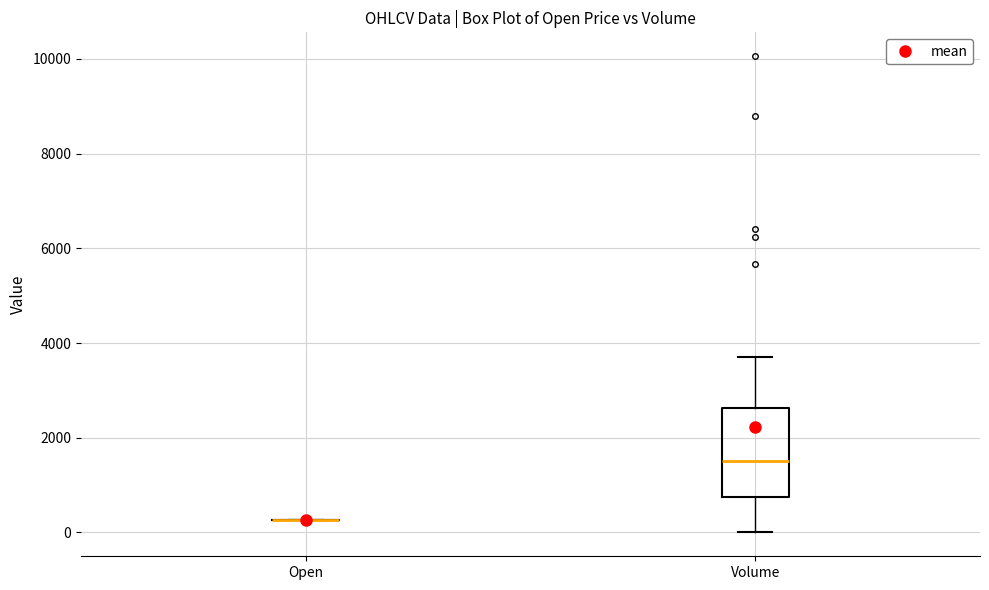

Reading left to right, transcribe this box plot: for each box, give where its median line is, the range the box spans, and where its two whiskers end, as read against the y-axis. The values are not printed on the chart, so give them approximately, as read against the axis.

Open: box collapsed to a line at 200, whiskers 200 to 200
Volume: median 1600, box 800 to 2600, whiskers 0 to 3800